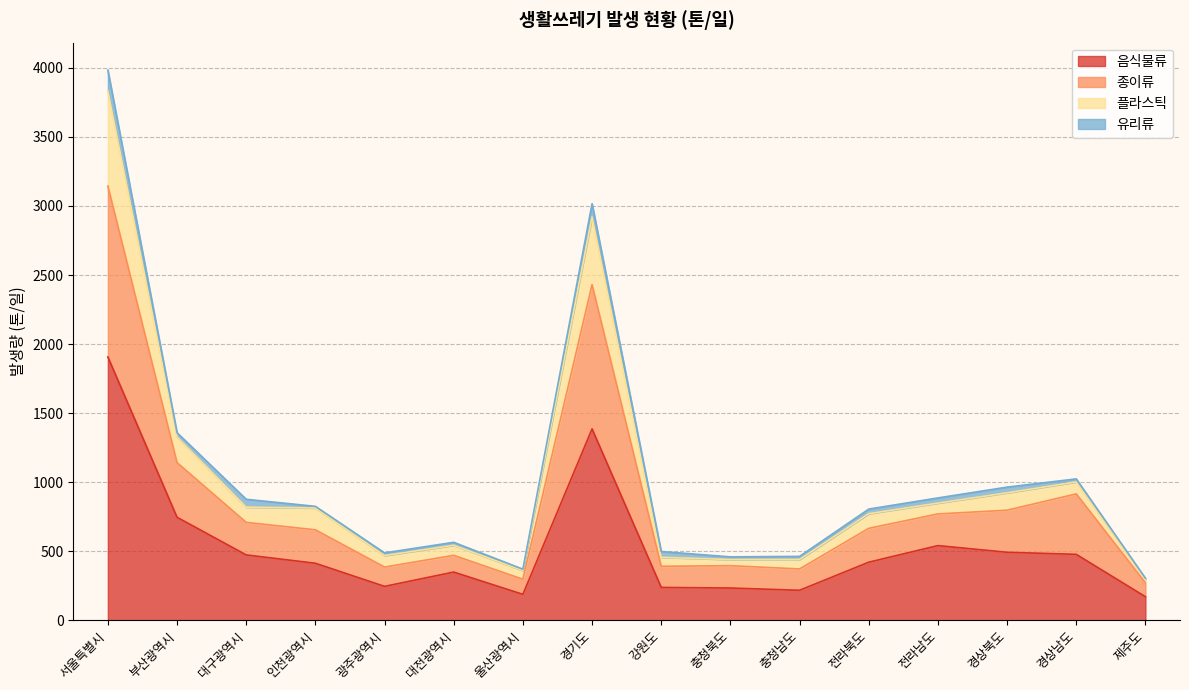

What is the maximum value for 음식물류?

1907.0